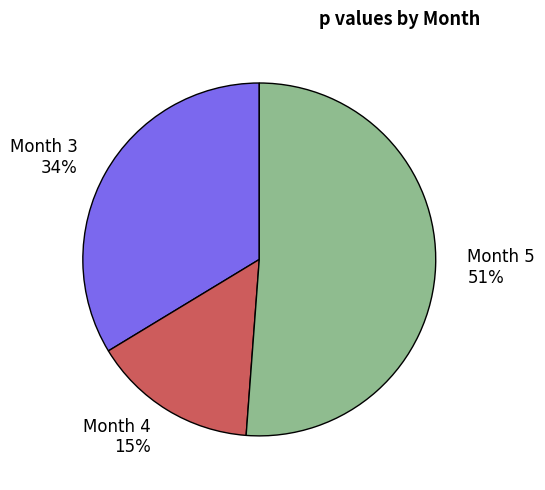

What is the smallest slice in the pie chart?

Month 4